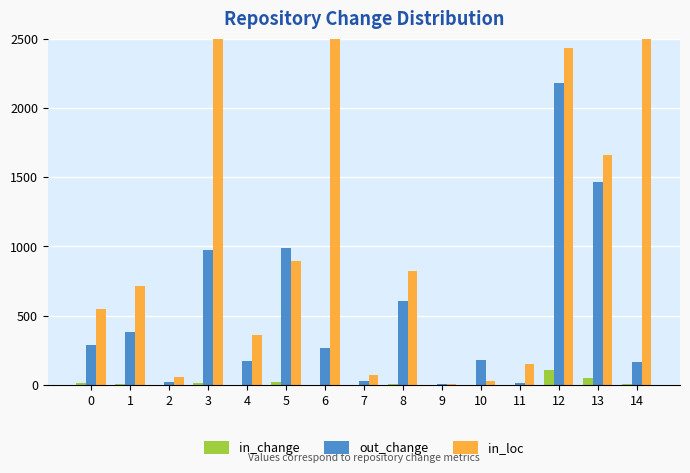

What is the total value across all series at 7?

99